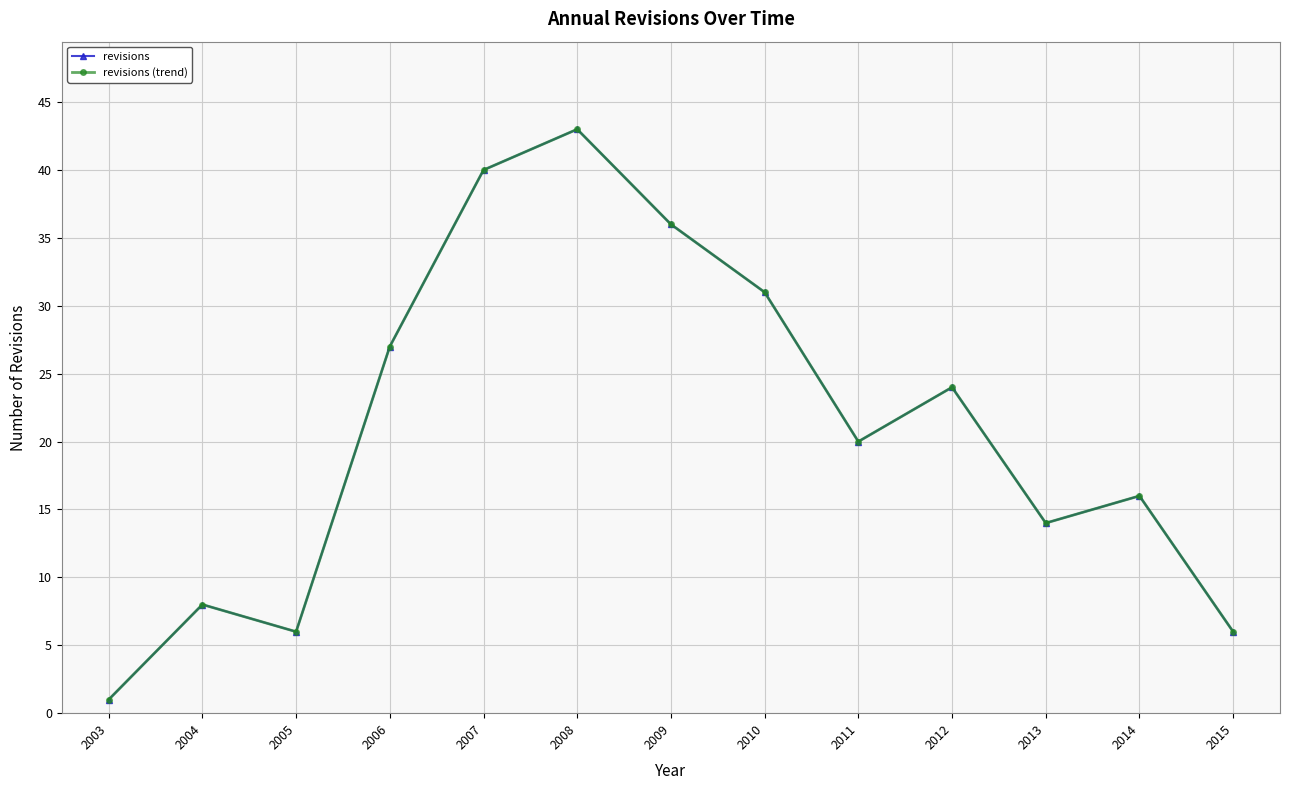

Between 2004 and 2014, which series saw the biggest shift?

revisions